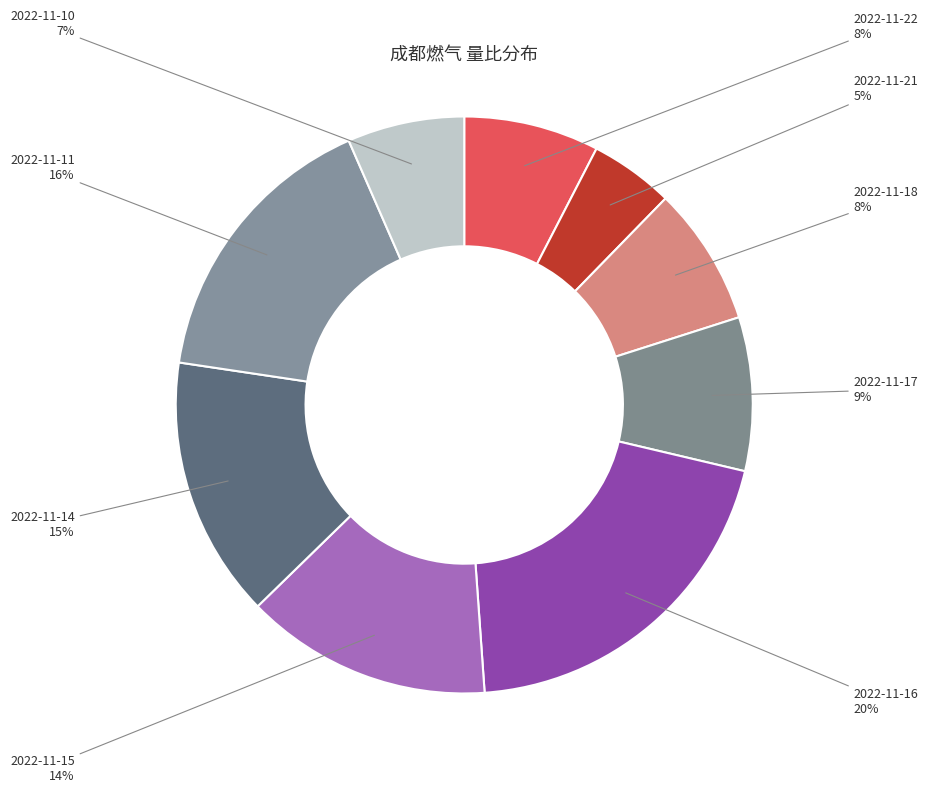

What percentage is the 2022-11-17 slice, to the nearest percent?

9%